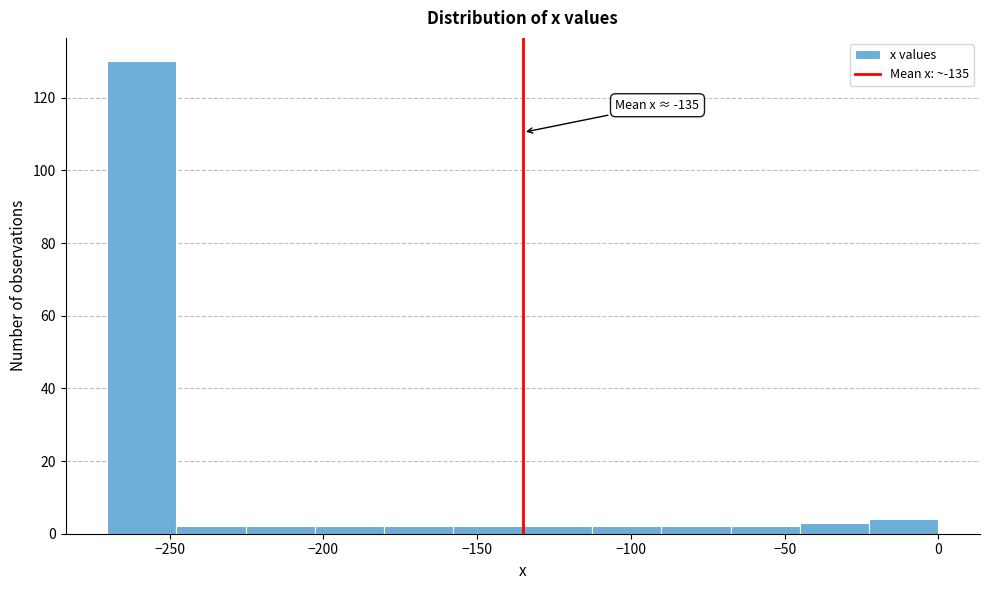

Which range on the x-axis has the tallest bar?

-270 to -250